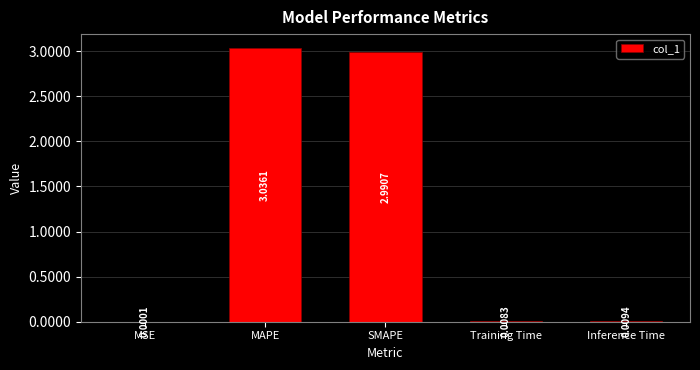

What is the average value?

1.2